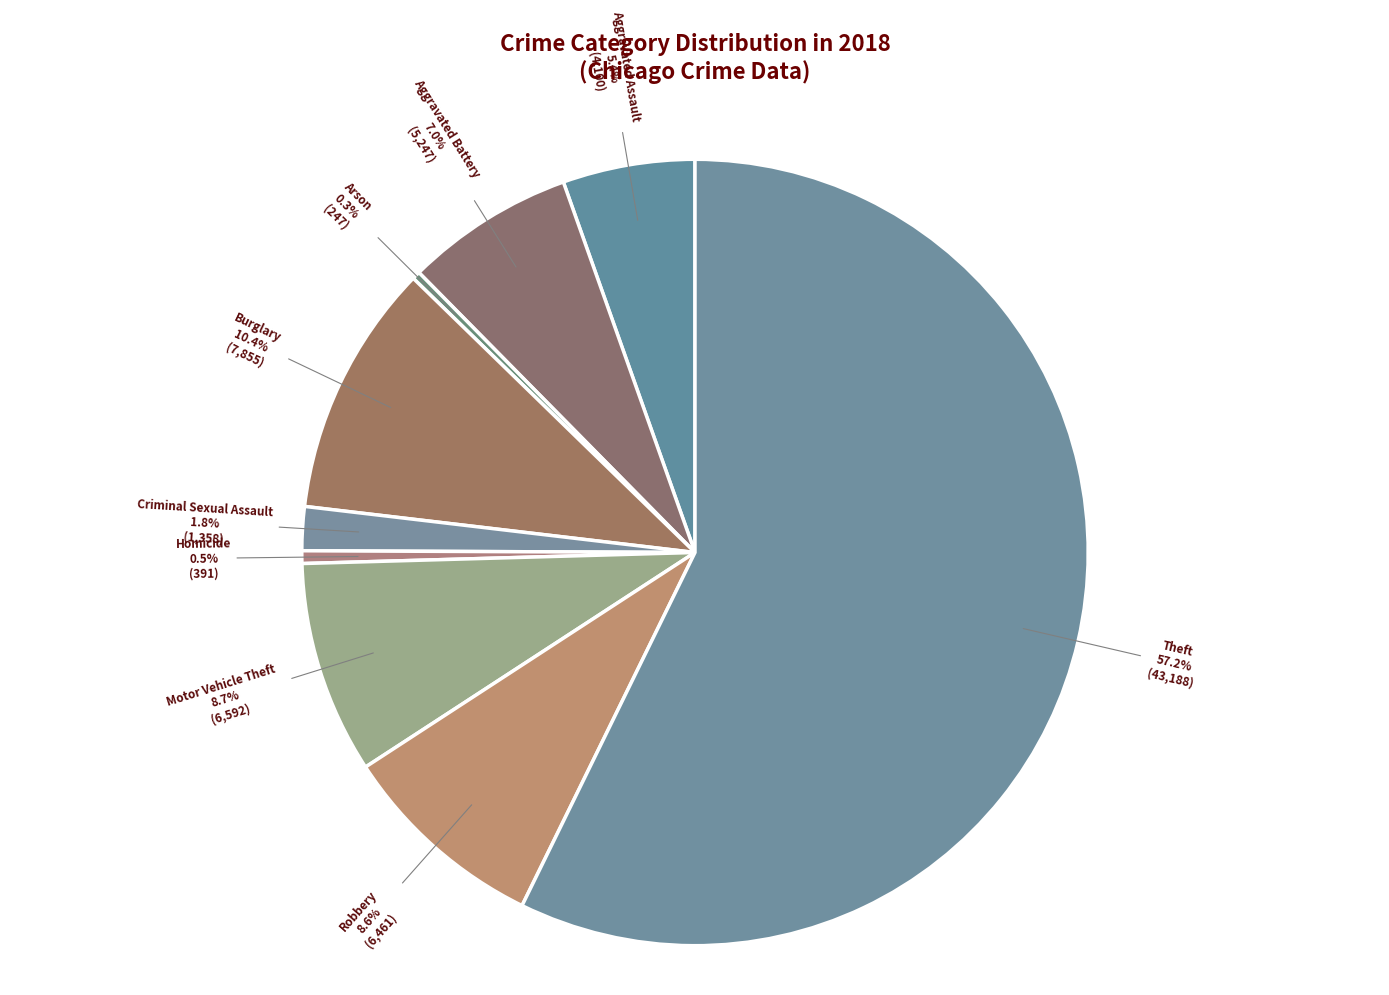

To the nearest percent, what portion does Aggravated Battery represent?

7%